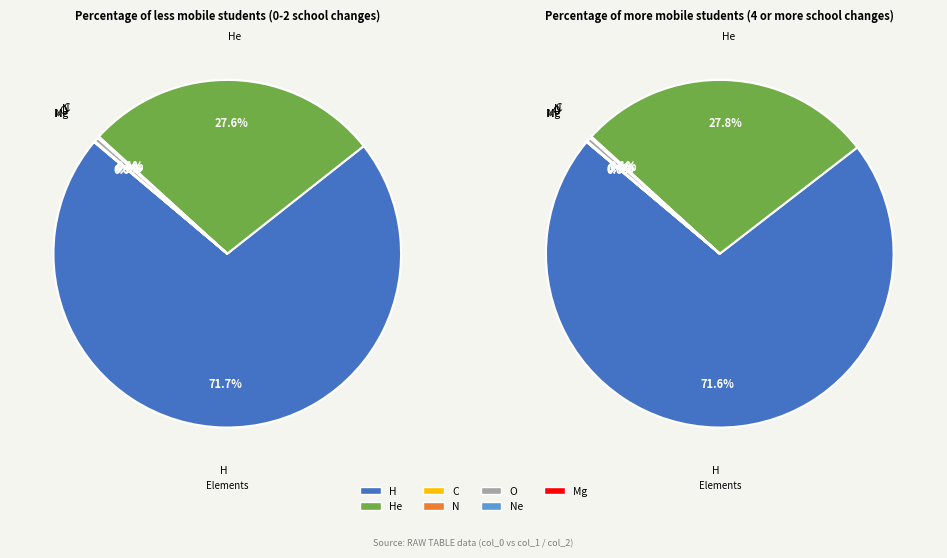

To the nearest percent, what is the difference between the largest and smallest slice percentages?

72%